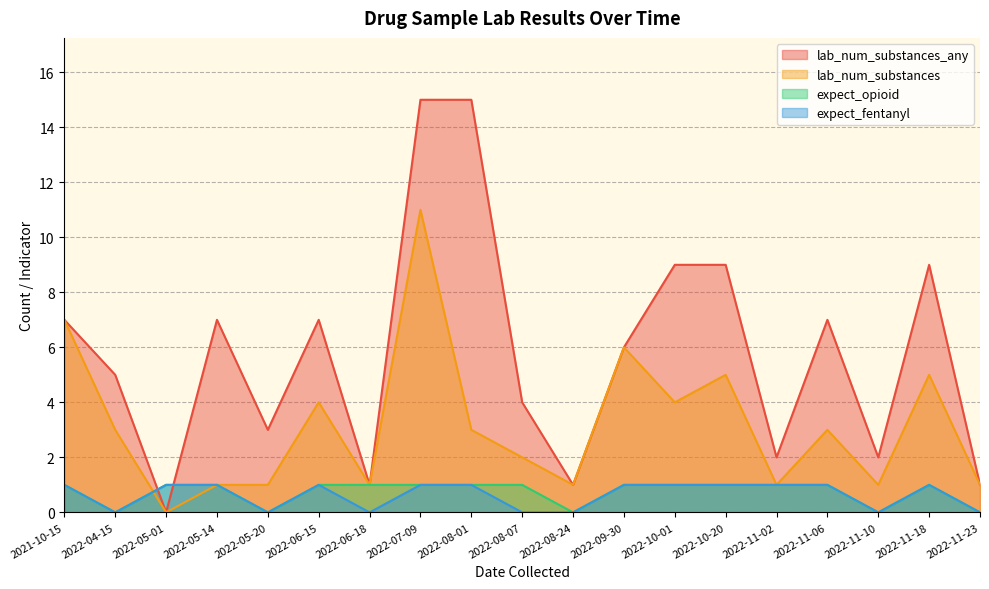

Rank the categories by expect_fentanyl value from highest to lowest.

2022-10-20, 2022-05-01, 2022-08-01, 2021-10-15, 2022-10-01, 2022-11-02, 2022-11-18, 2022-05-14, 2022-09-30, 2022-11-06, 2022-07-09, 2022-06-15, 2022-11-10, 2022-11-23, 2022-05-20, 2022-04-15, 2022-08-07, 2022-08-24, 2022-06-18